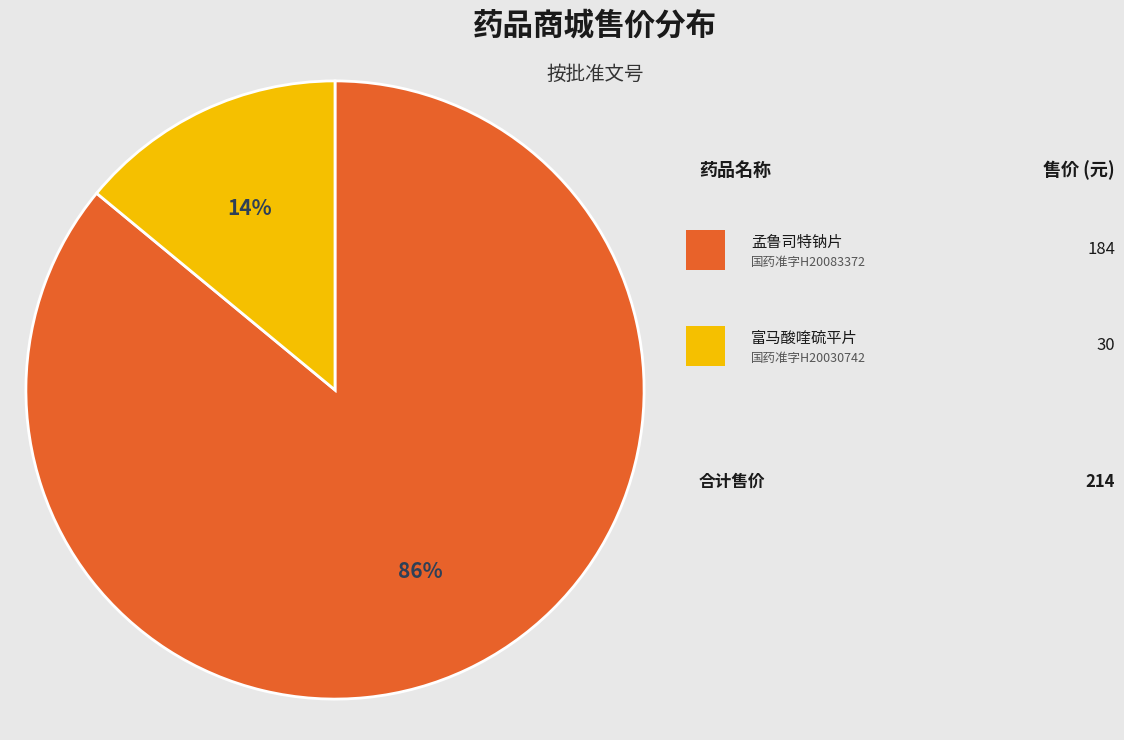

To the nearest percent, what is the average slice percentage?

50%